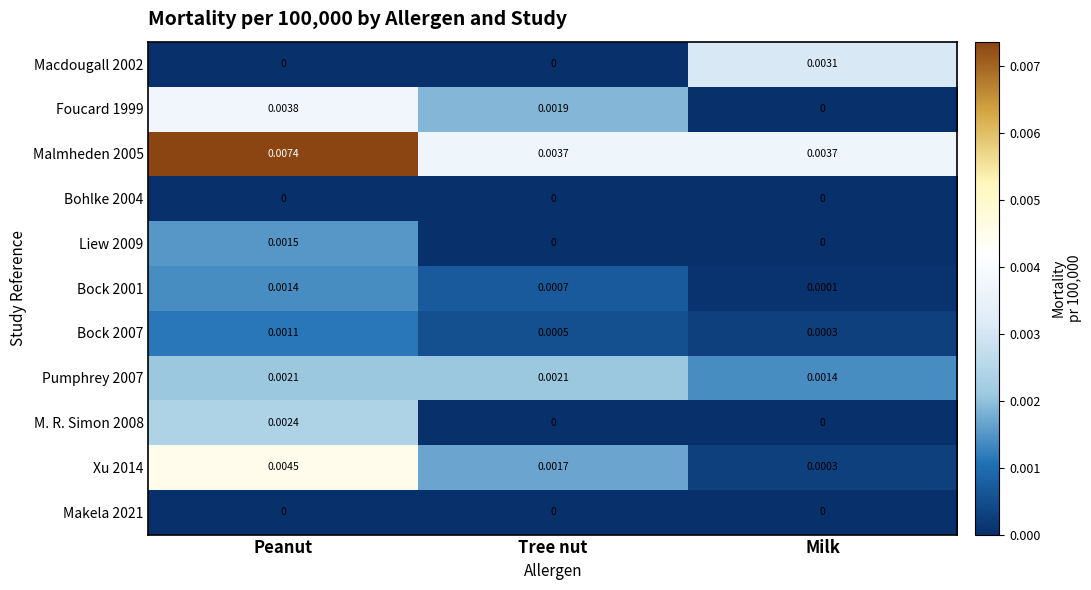

At which label does Bock 2007 reach its peak?

Peanut